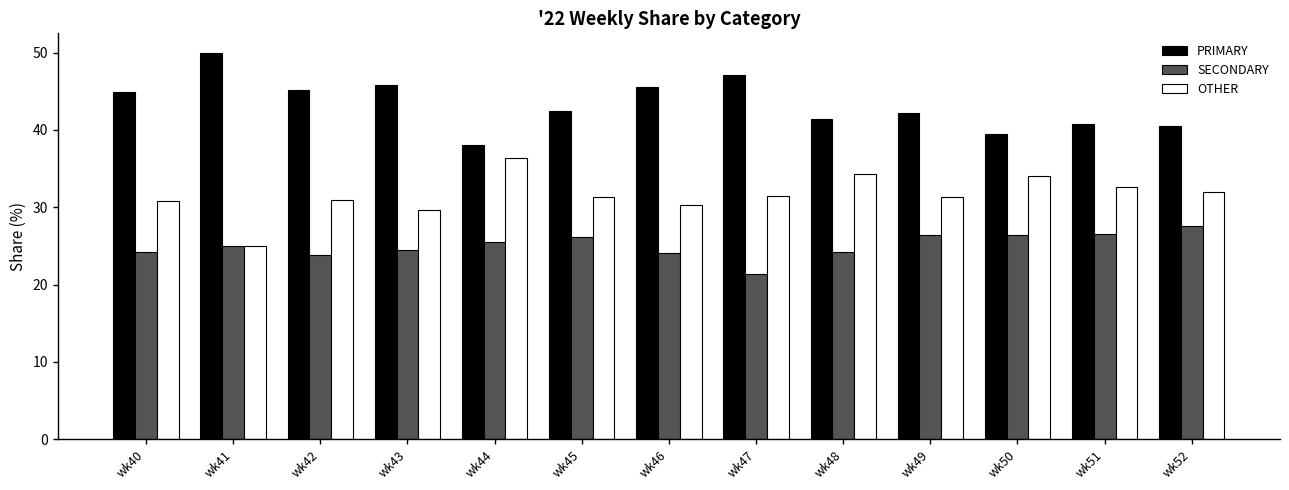

What are all the series names shown in the legend?

PRIMARY, SECONDARY, OTHER